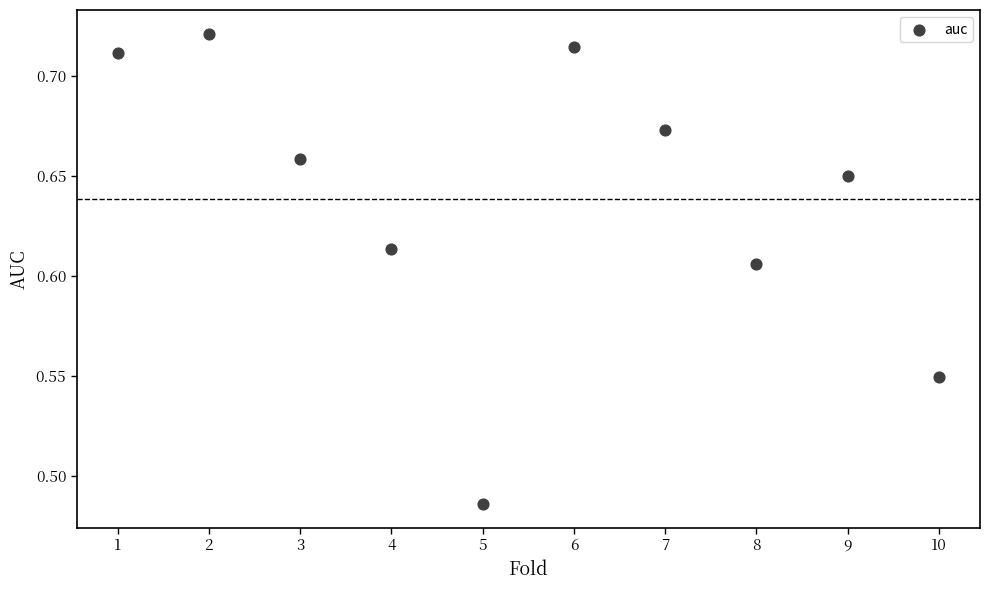

What is the range of X values (max minus min)?

9.0